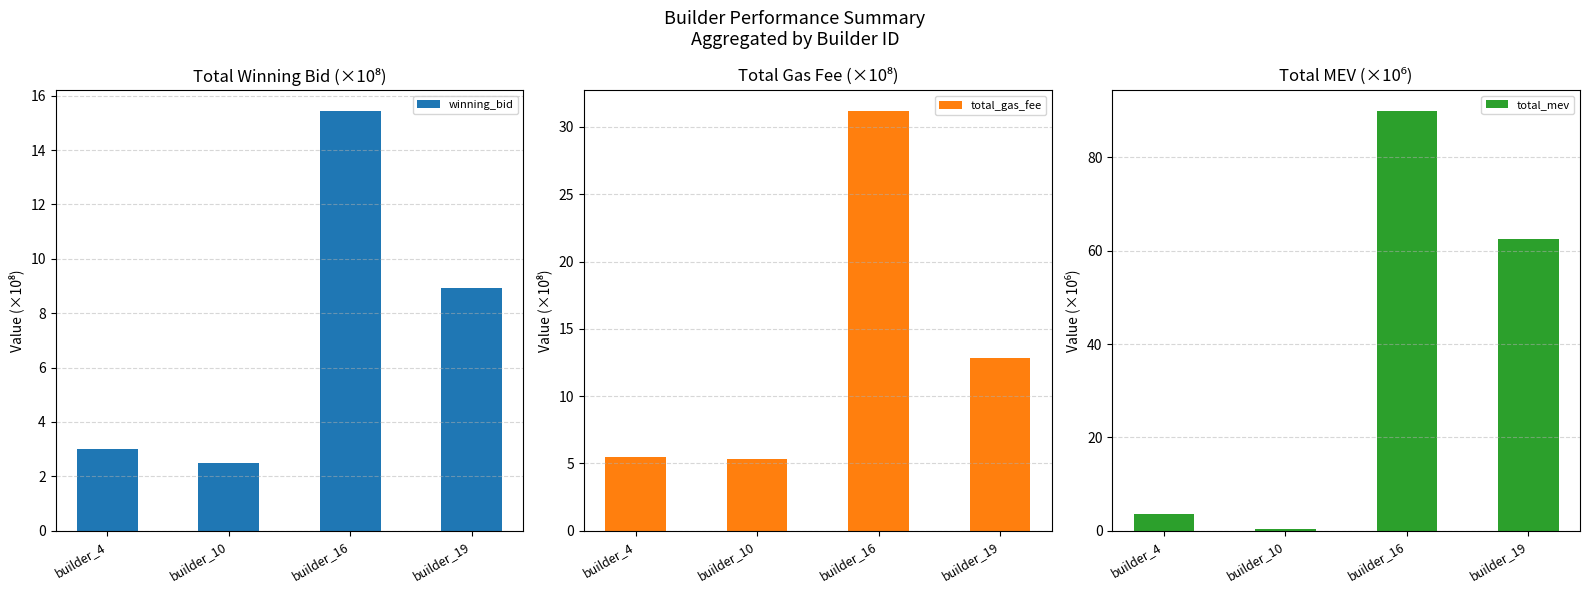

What is the lowest value of the total_gas_fee series?

5.3